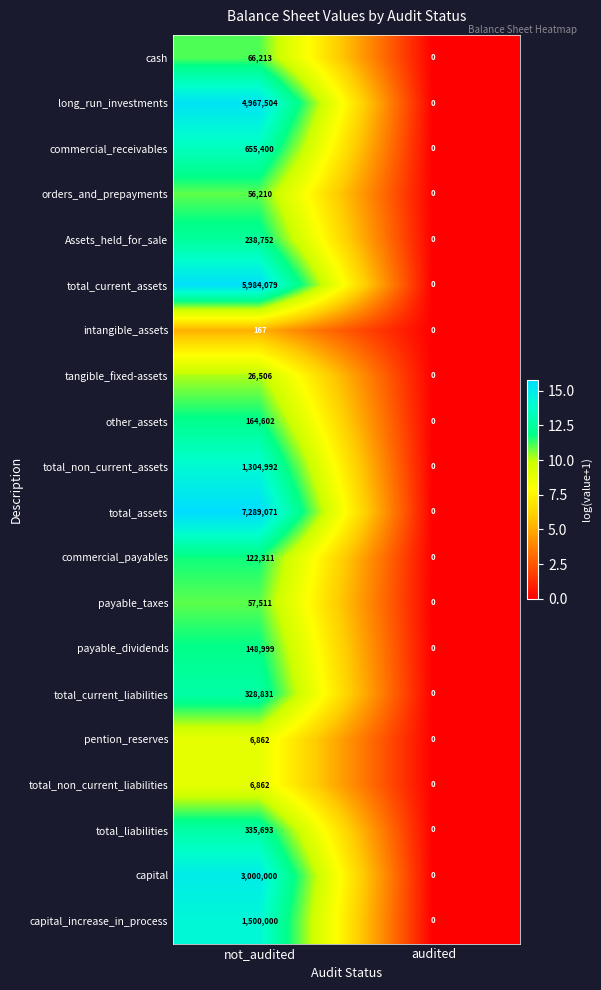

What is the approximate value of total_non_current_liabilities at not_audited, to the nearest 10?

6860